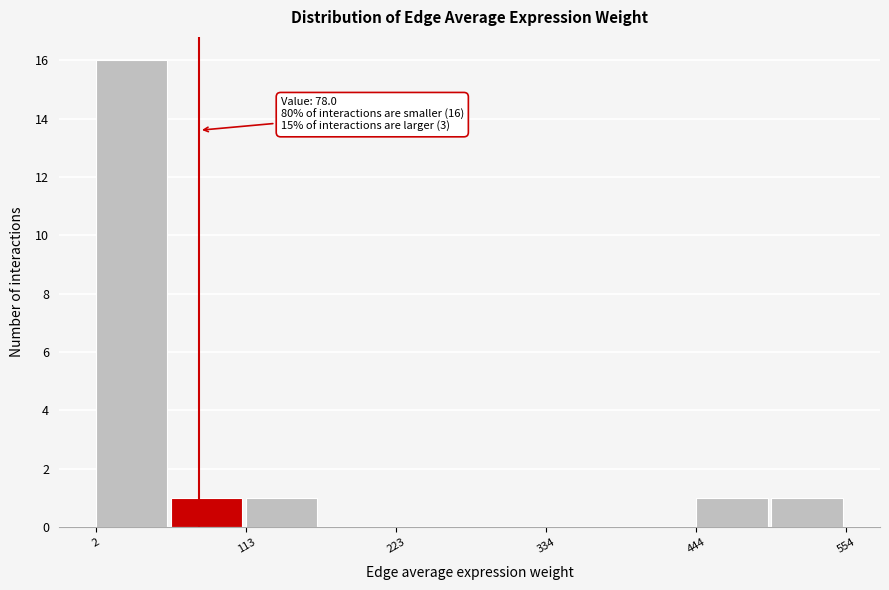

Around what value on the x-axis is the tallest bar? Give the approximate position of its centre, as read against the axis.

20